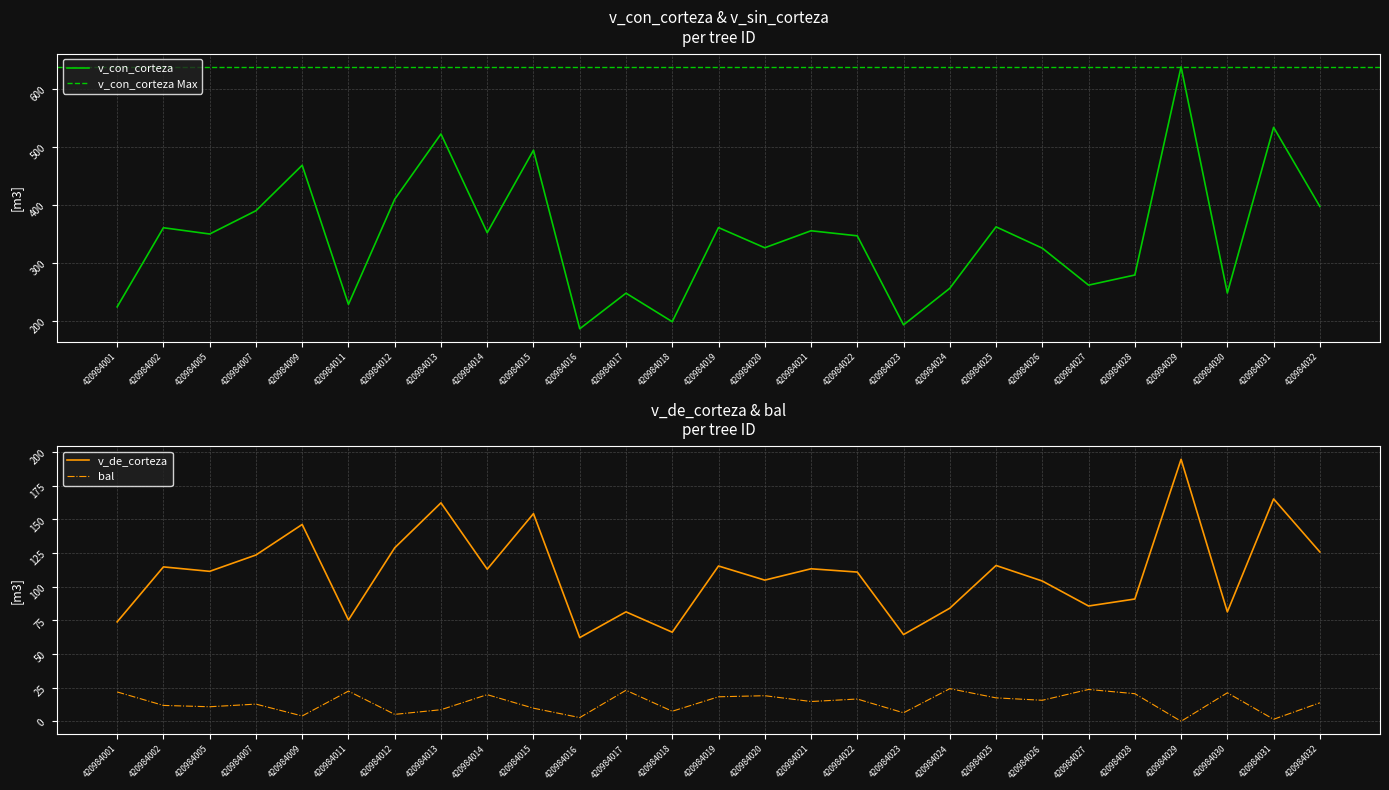

Where is the first local maximum for v_con_corteza?

420984002